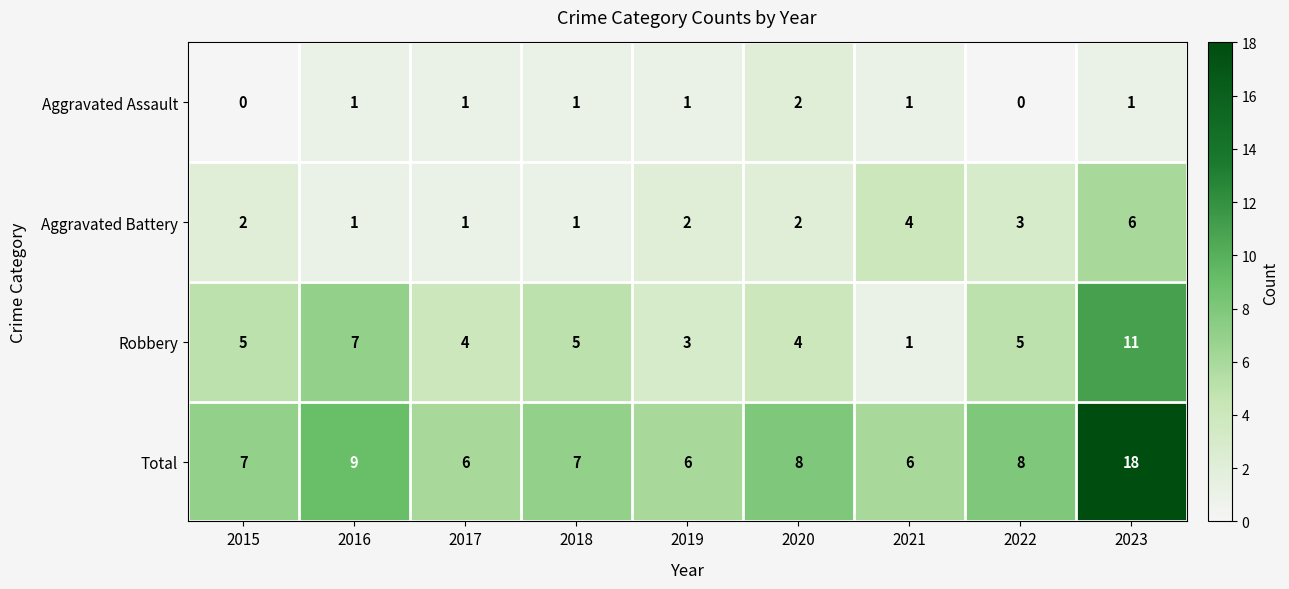

How many data points does each series have?

9